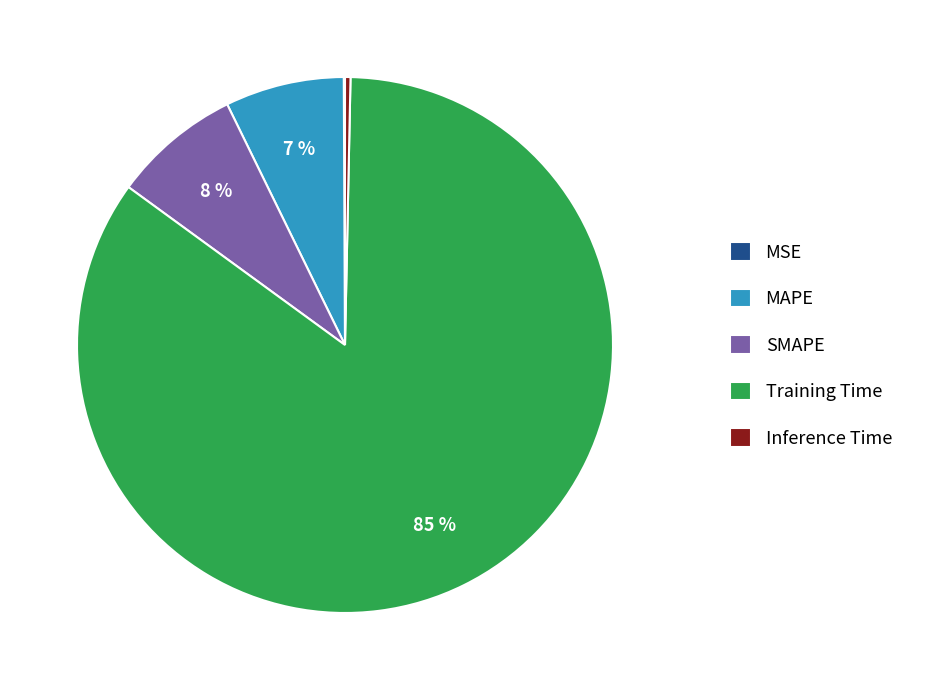

What is the largest slice in the pie chart?

Training Time